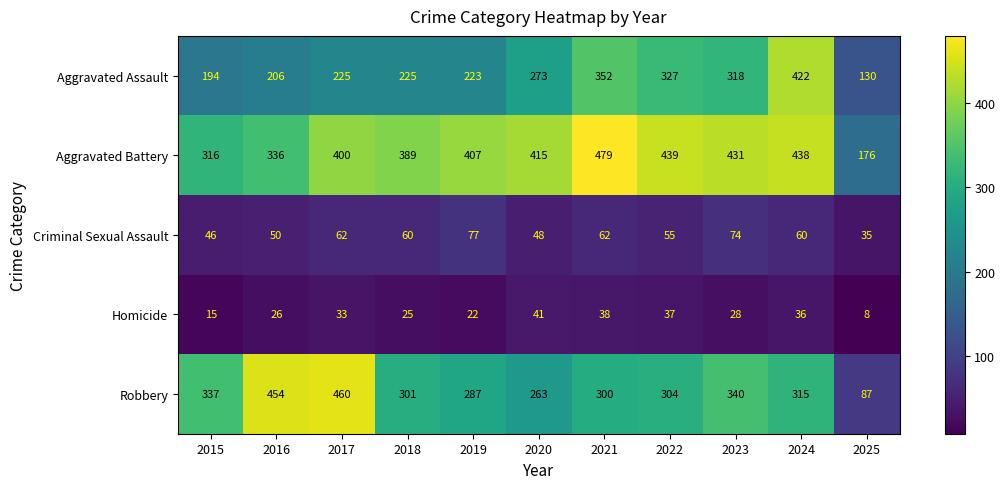

What is the approximate value of Homicide at 2018?

25